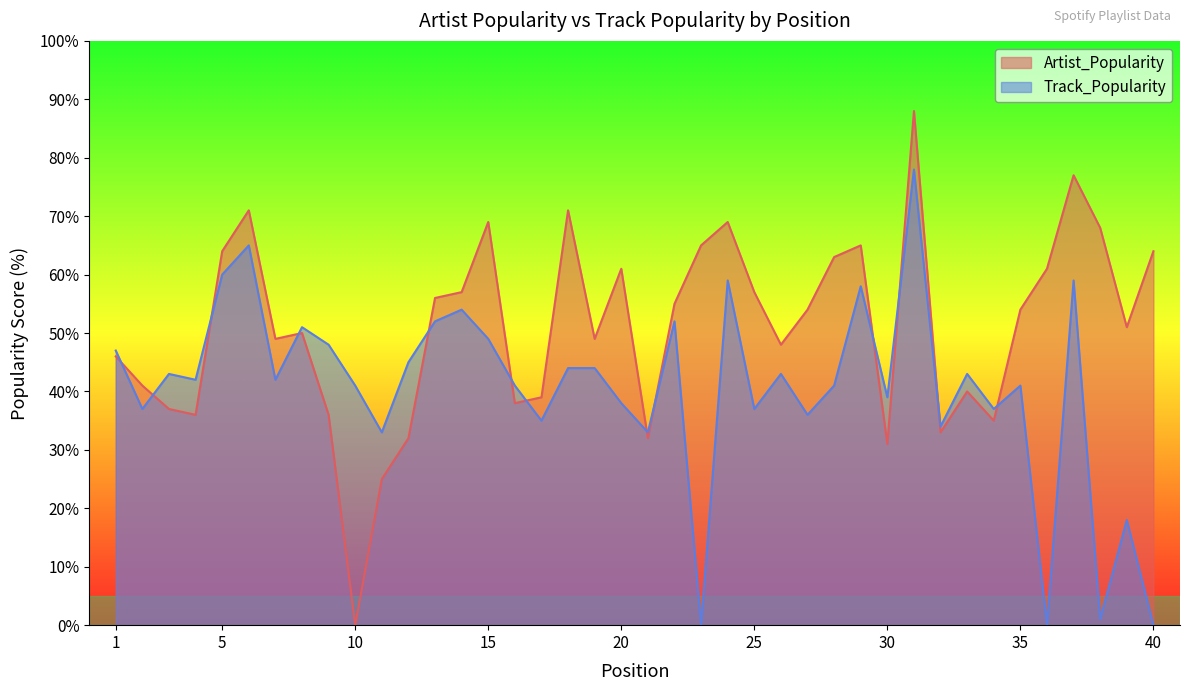

Reading left to right, what are all the values shown in this chart?

Artist_Popularity: 46	41	37	36	64	71	49	50	36	0	25	32	56	57	69	38	39	71	49	61	32	55	65	69	57	48	54	63	65	31	88	33	40	35	54	61	77	68	51	64
Track_Popularity: 47	37	43	42	60	65	42	51	48	41	33	45	52	54	49	41	35	44	44	38	33	52	0	59	37	43	36	41	58	39	78	34	43	37	41	0	59	1	18	0